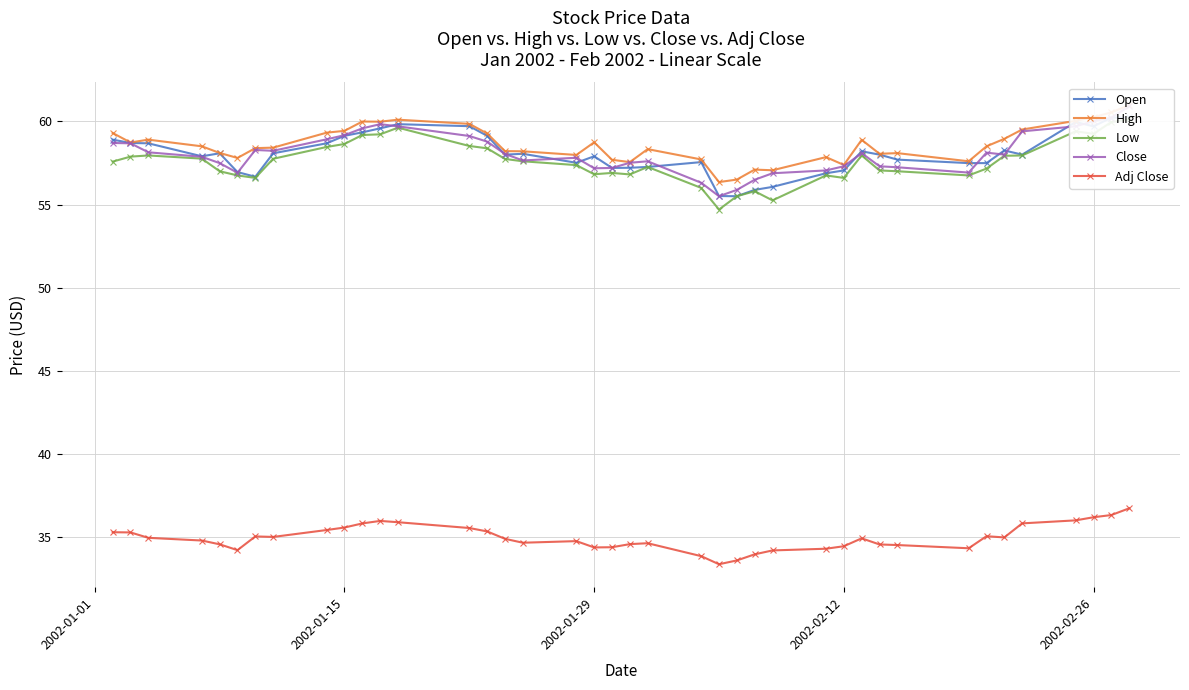

How many lines are shown in the chart?

5